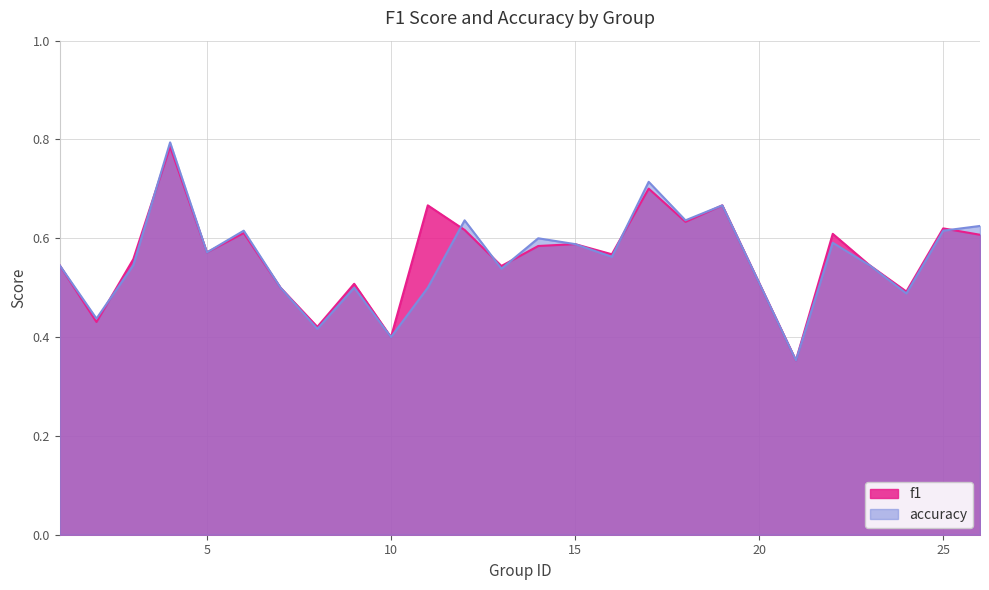

What is the difference between the second highest and minimum values in the f1 series?

0.3